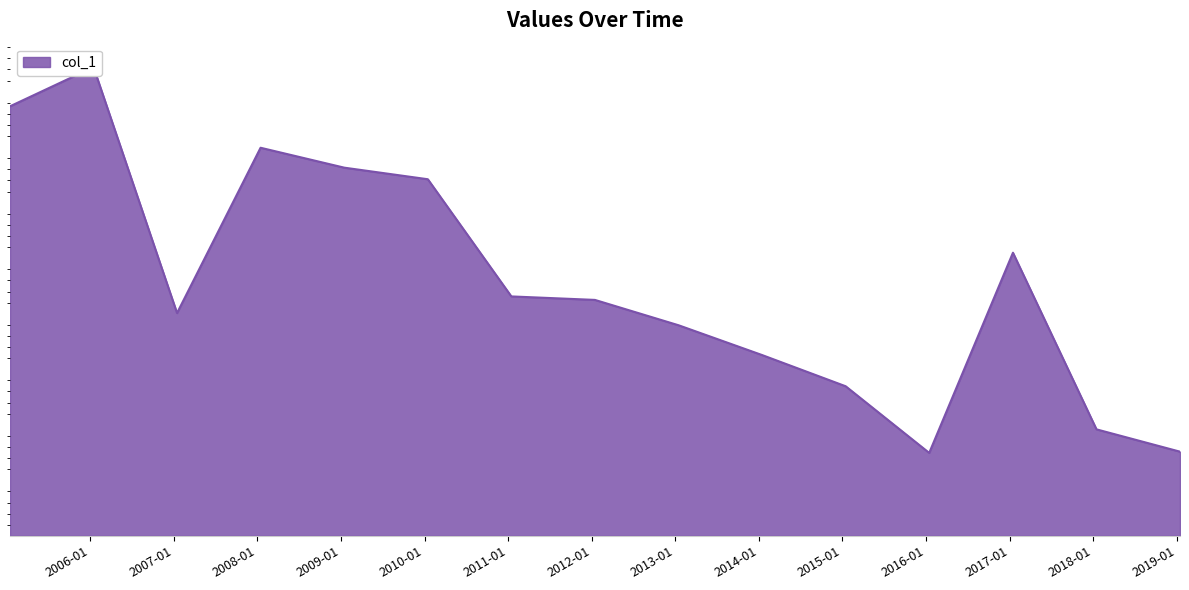

What is the label of the 8th point from the left?

2012-01-15